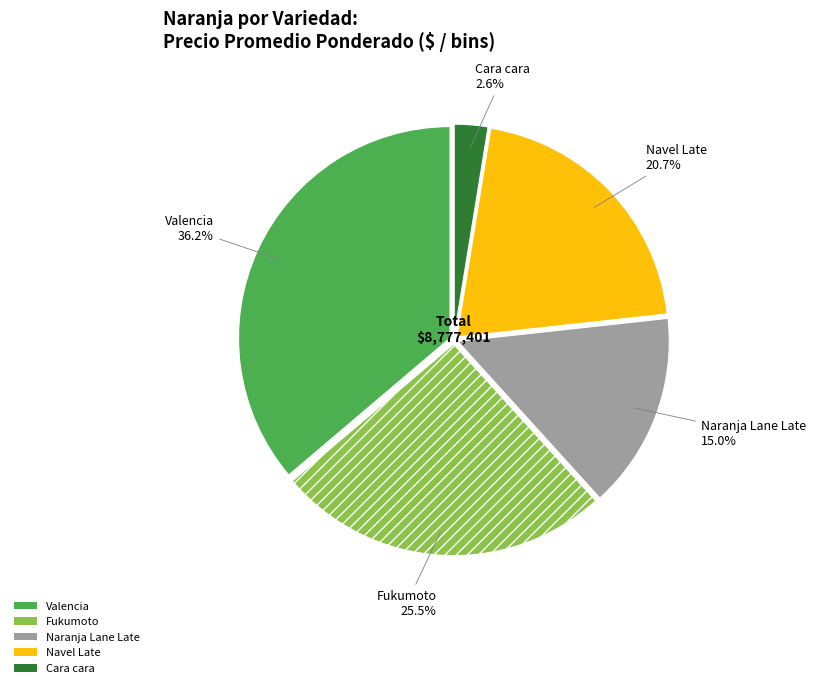

Is Fukumoto the majority of the pie?

No